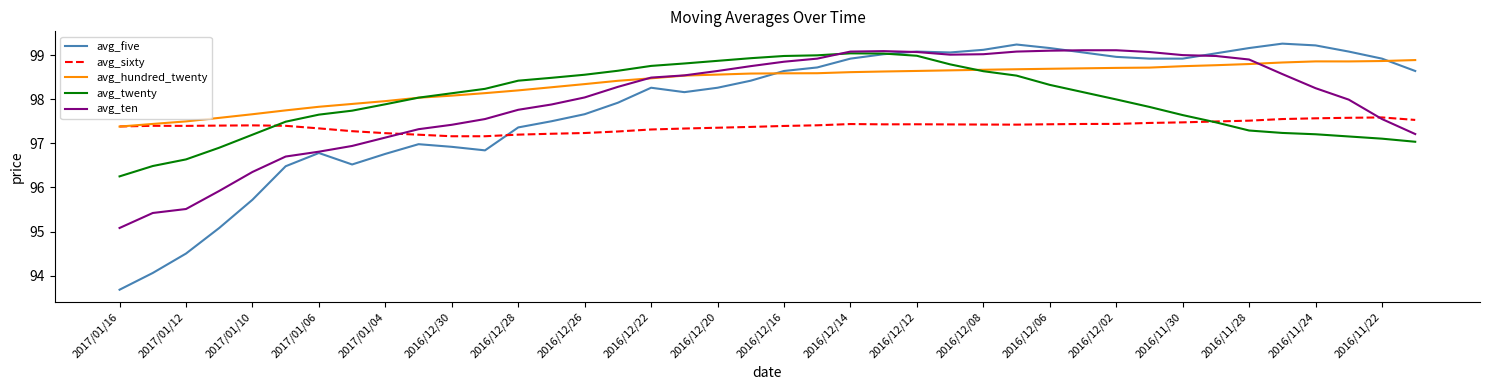

Which series has the largest total across all categories?

avg_hundred_twenty